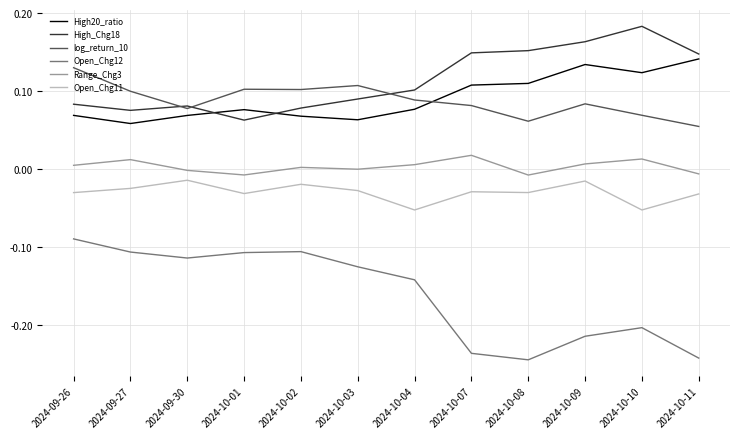

The value of Open_Chg12 at 2024-10-10 is -0.1. True or false?

False